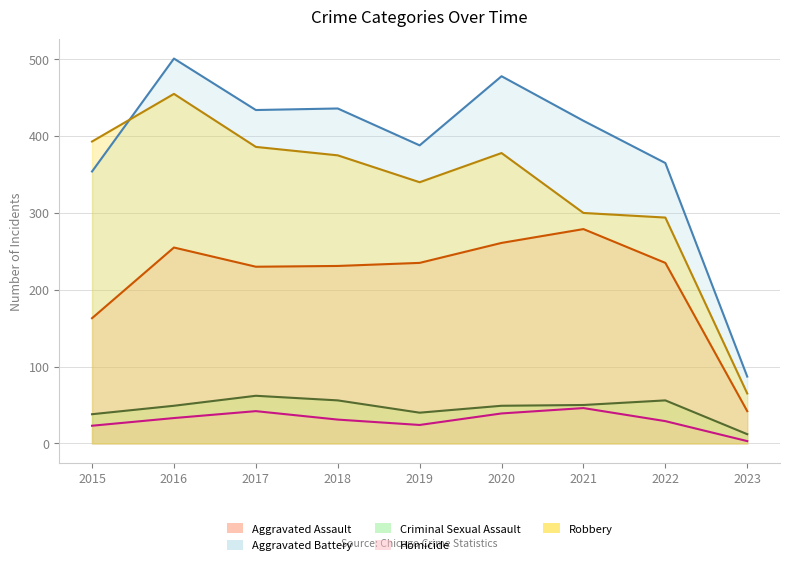

At which label does Aggravated Battery reach its peak?

2016